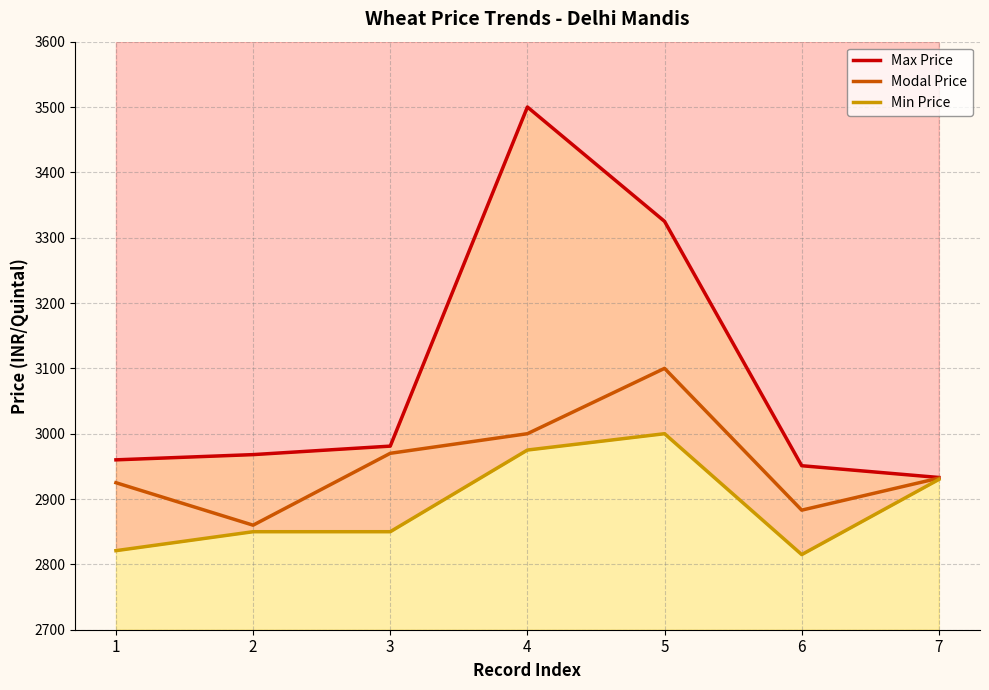

At which label does Modal Price first exceed 2932?

3